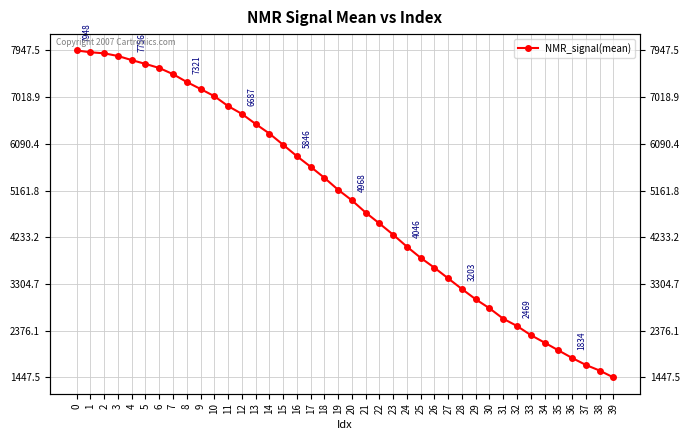

At which category does the chart reach its minimum across all series?

39